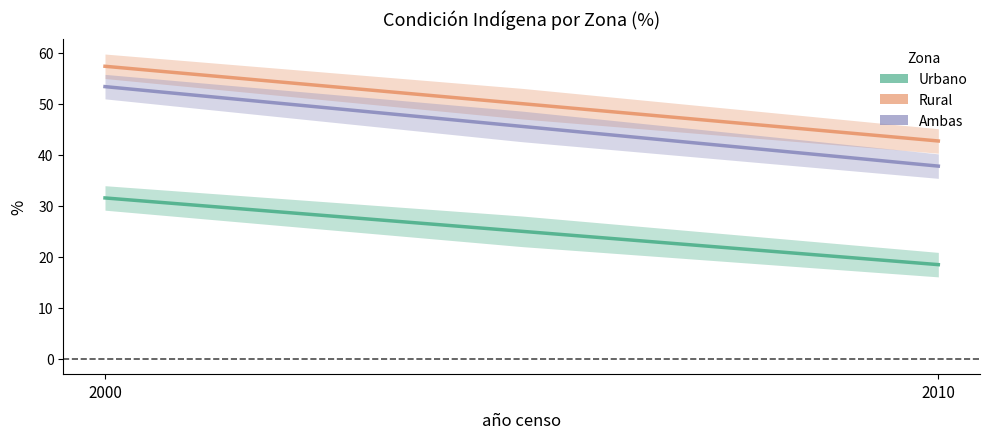

What is the sum of the Ambas values at 2000 and 2010?

91.2